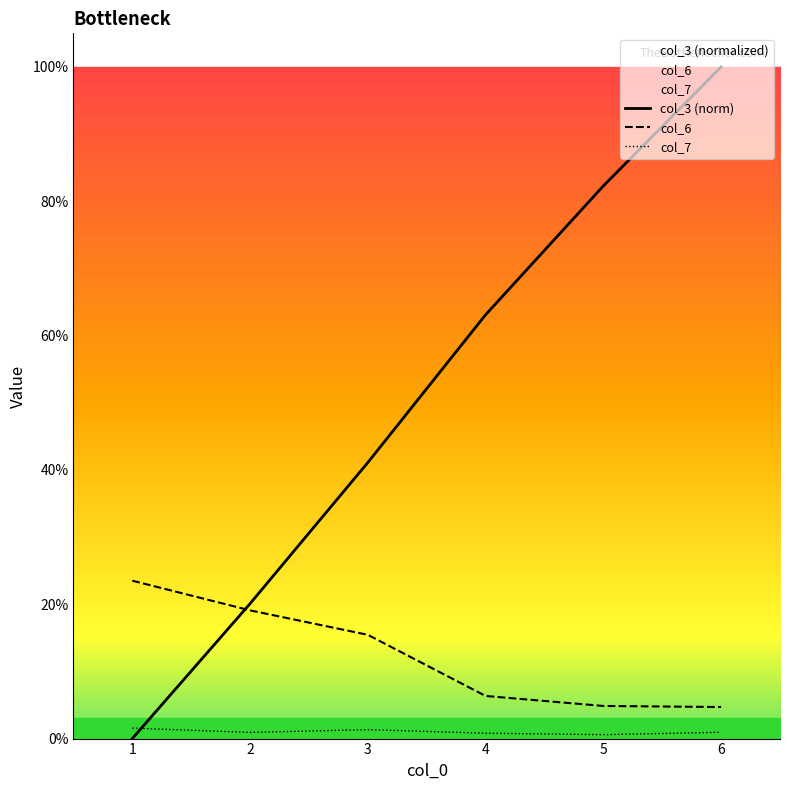

Which series has the largest total across all categories?

col_3 (norm)